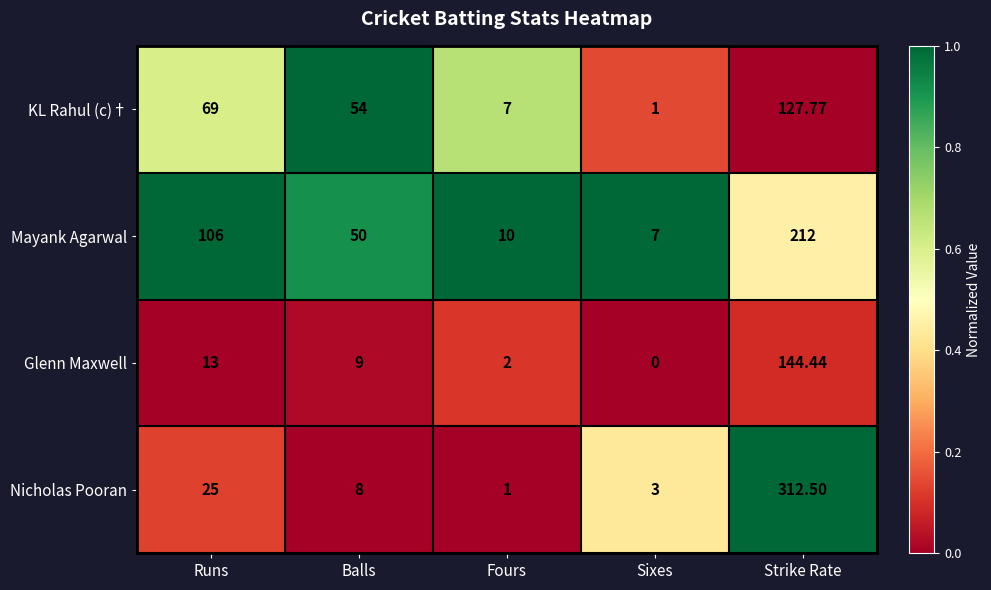

Where is KL Rahul (c)† nearest to the value 64?

Runs